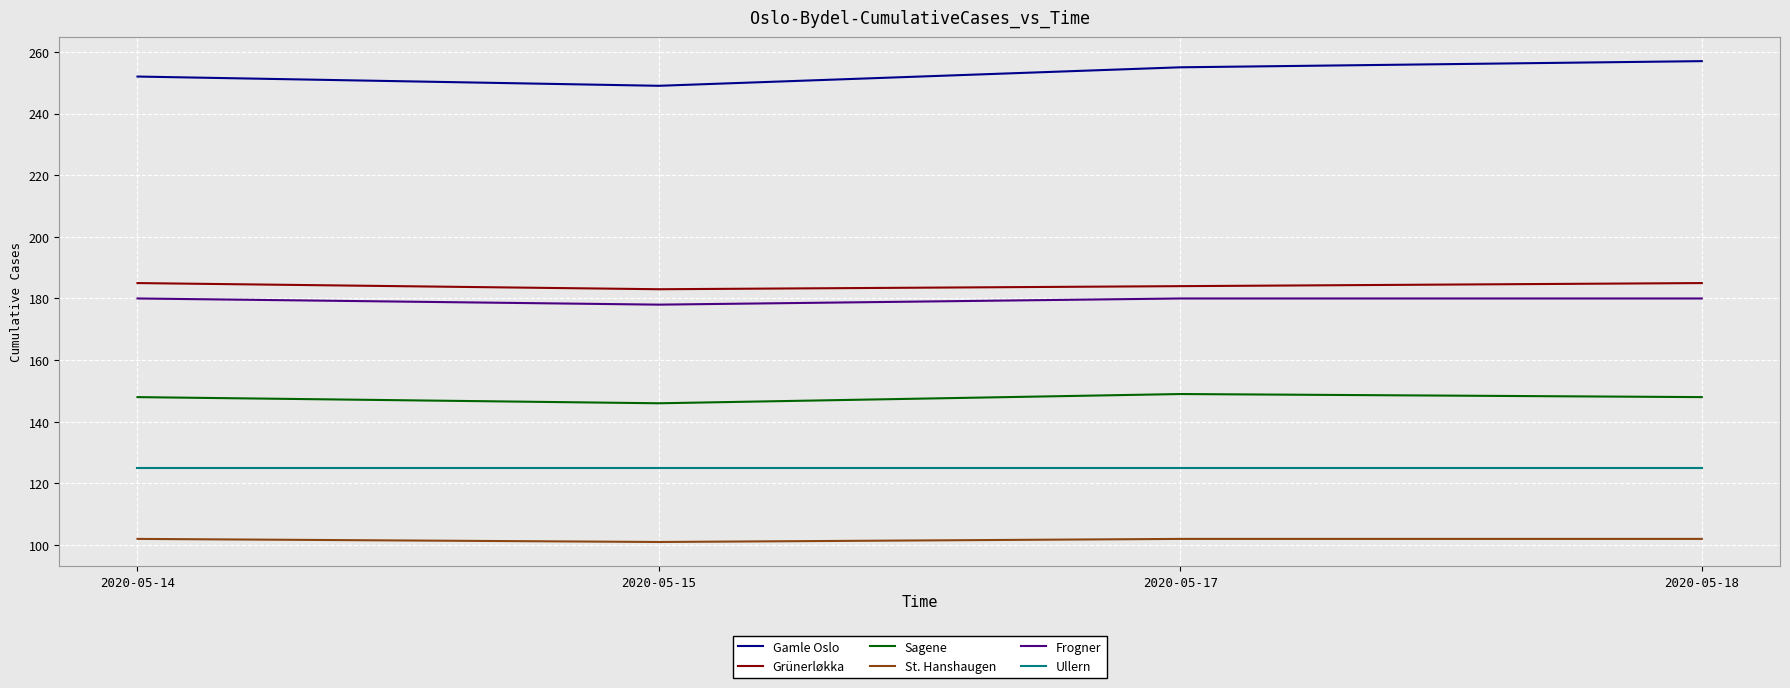

Is this an area chart (filled region under the line)?

No